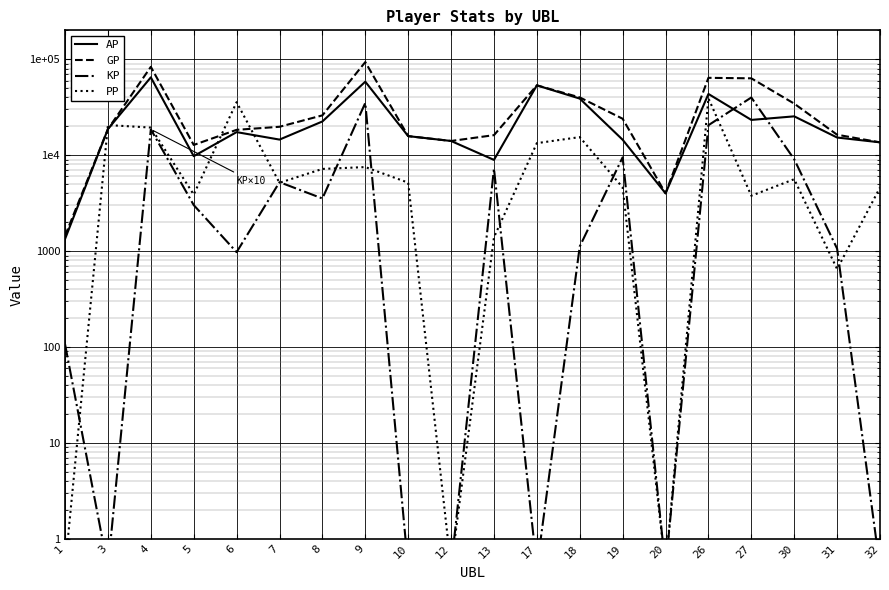

At how many categories does at least one series exceed 77555?

2